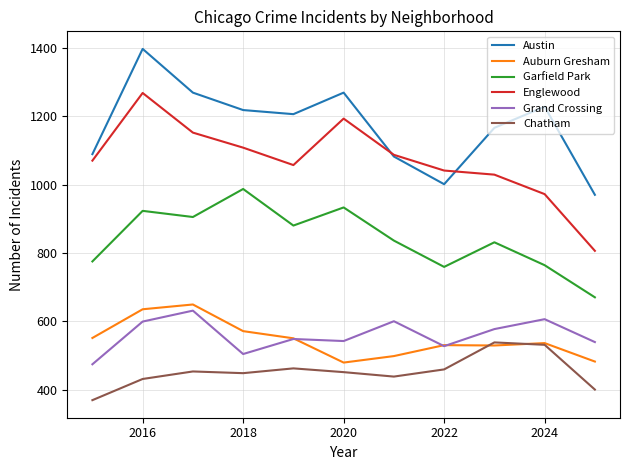

What is the greatest value displayed?

1397